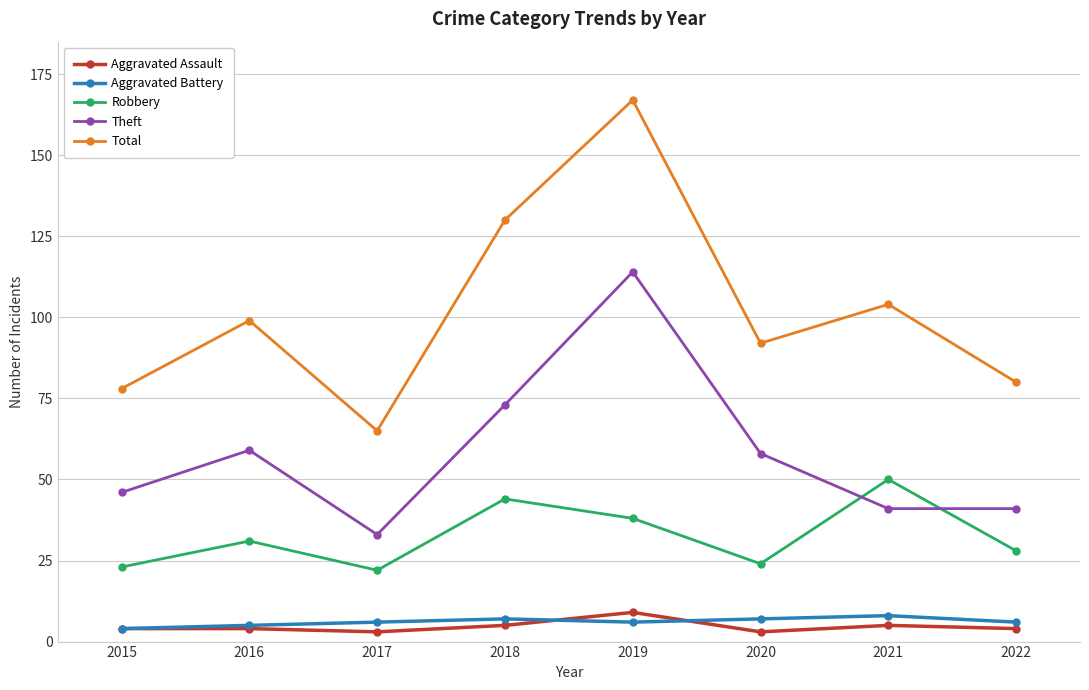

True or false: Aggravated Battery and Total cross at least once.

False